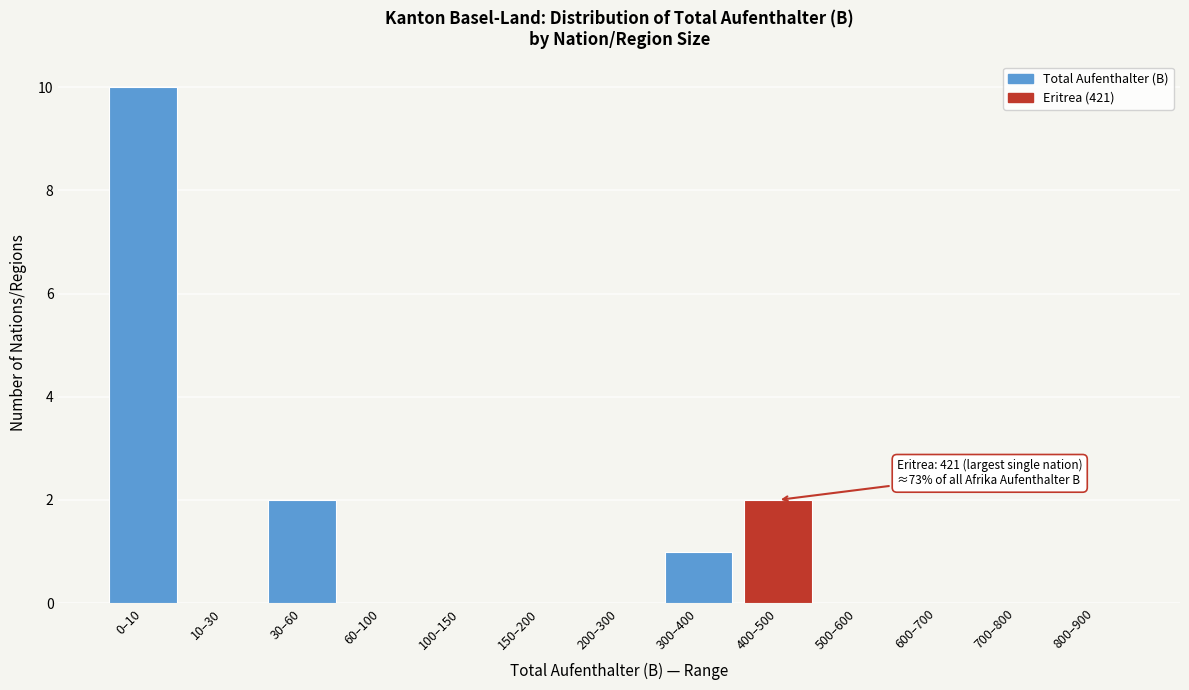

Reading right to left, what are all the values shown in this chart?

800–900=0	700–800=0	600–700=0	500–600=0	400–500=2	300–400=1	200–300=0	150–200=0	100–150=0	60–100=0	30–60=2	10–30=0	0–10=10